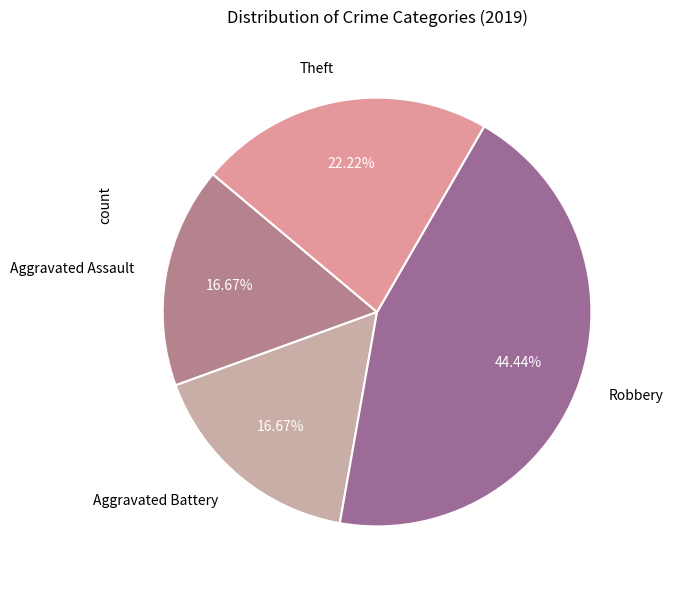

How many segments does this pie chart have?

4